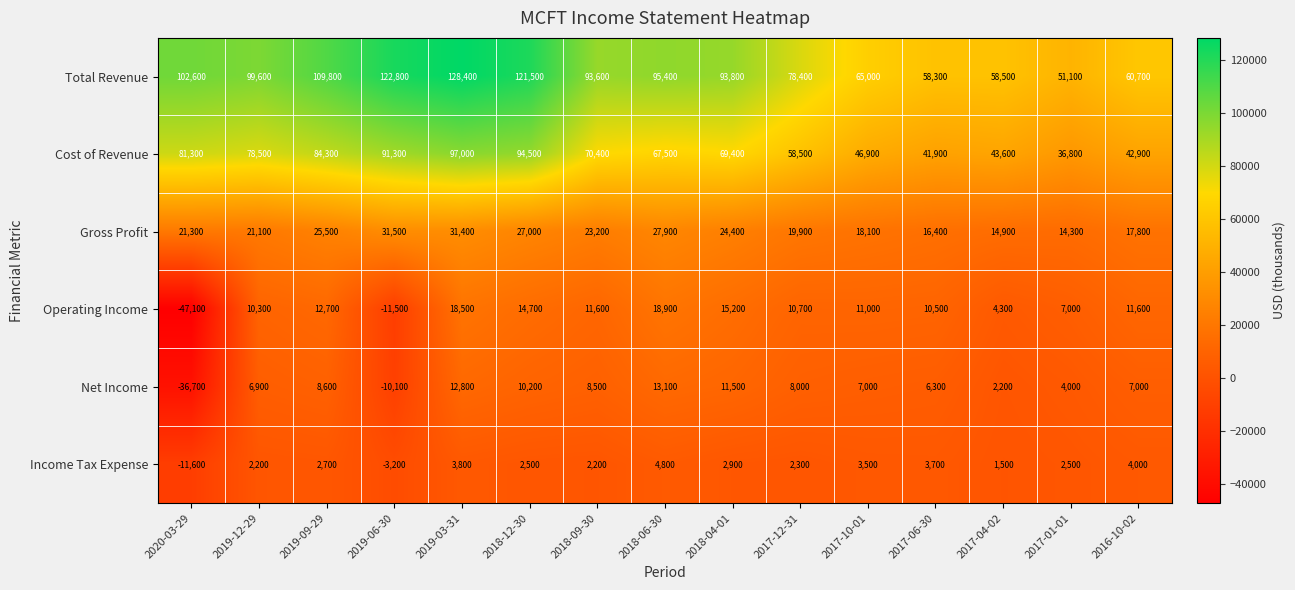

At which category does the chart reach its minimum across all series?

2020-03-29